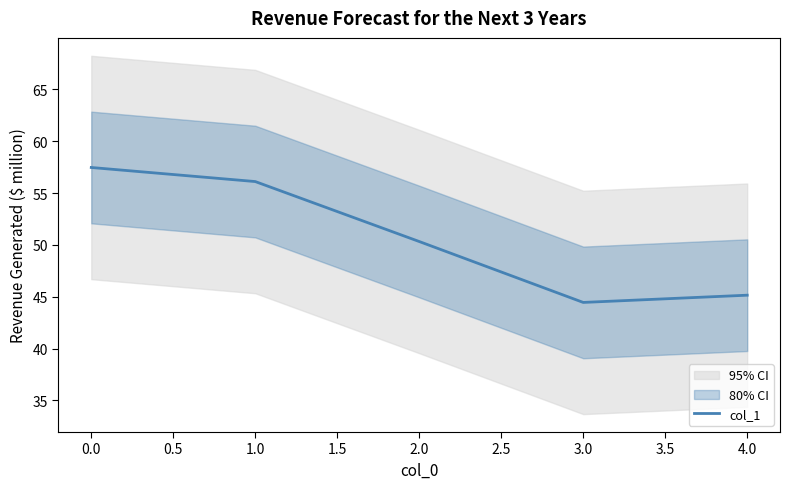

What is the average value?

50.7